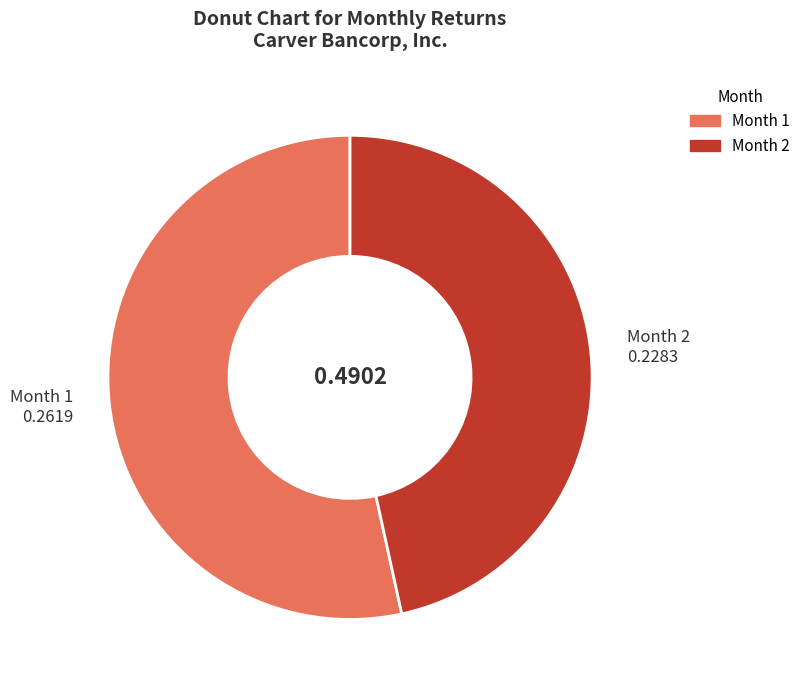

Between Month 2 and Month 1, which is larger?

Month 1